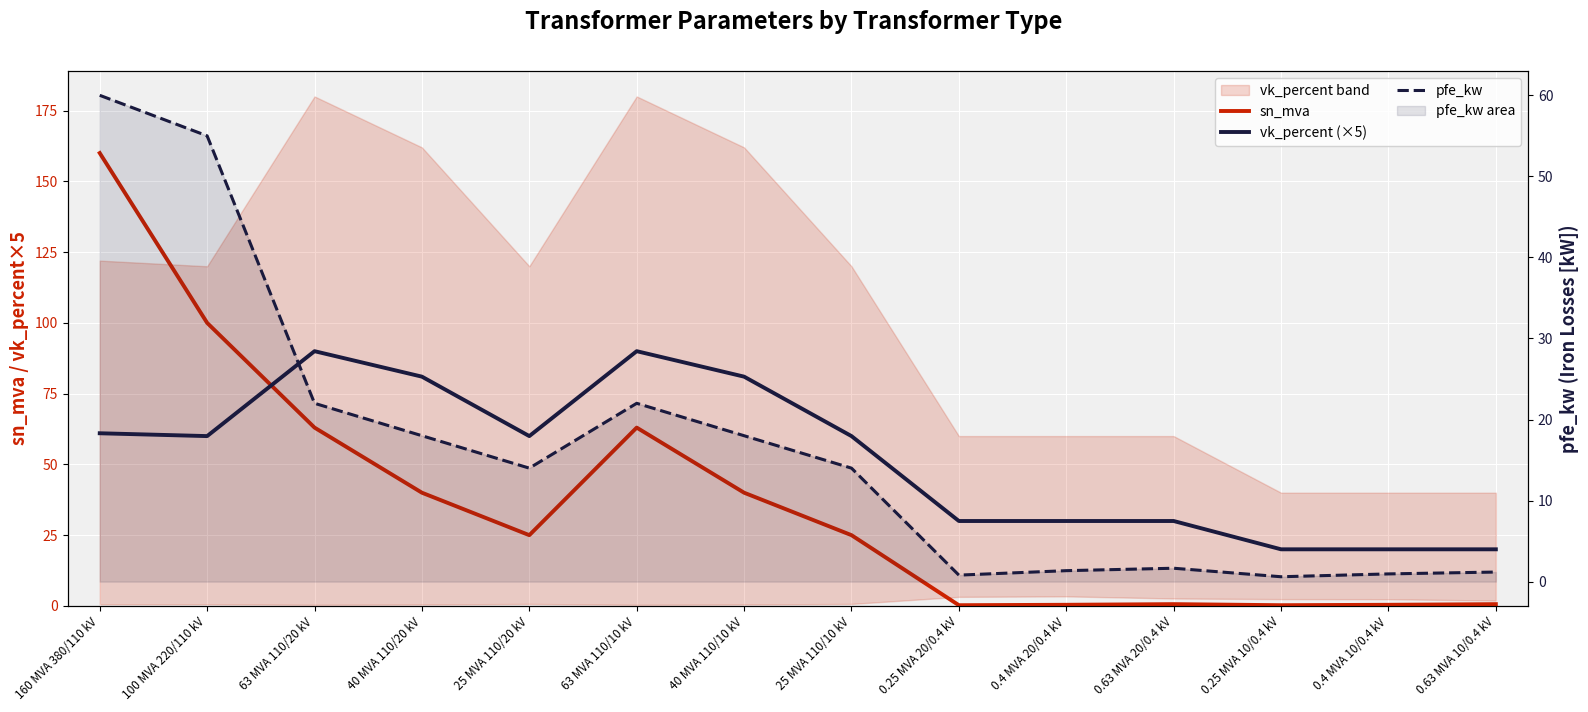

What is the total value across all series at 63 MVA 110/10 kV?

175.0